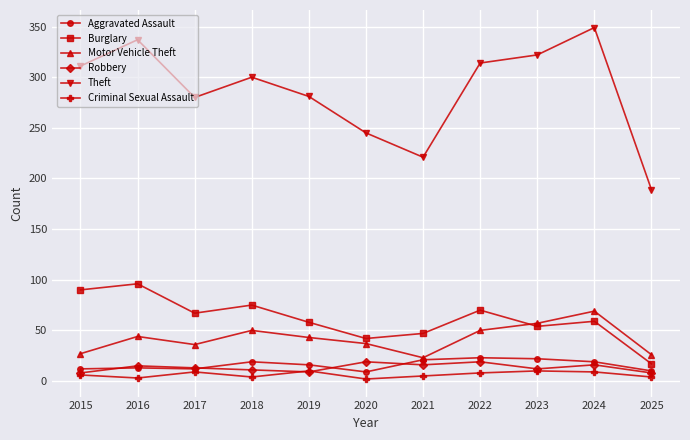

At which category does Burglary reach its first local valley?

2017